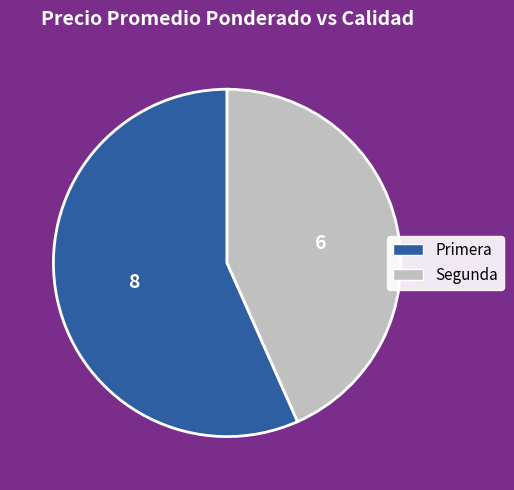

The Primera slice represents 68% of the pie. True or false?

False